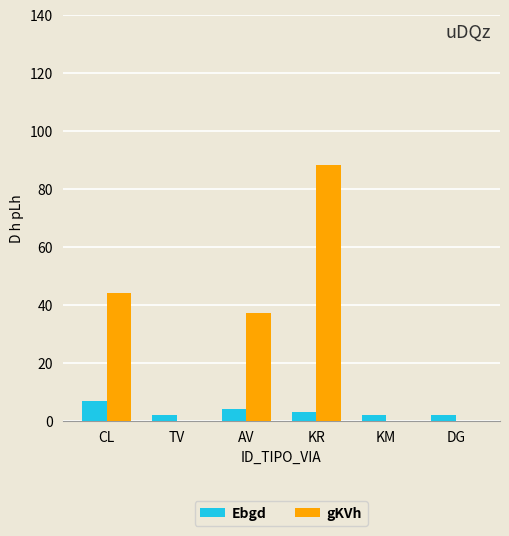

Are the bars grouped side by side (vs. stacked)?

Yes